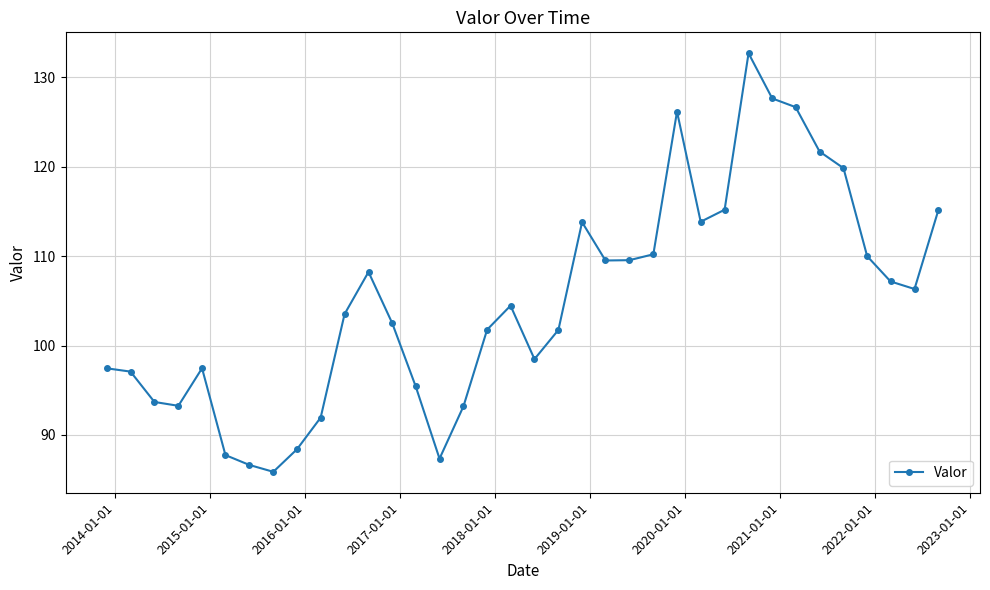

What is the value of the 8th point from the left?

85.9